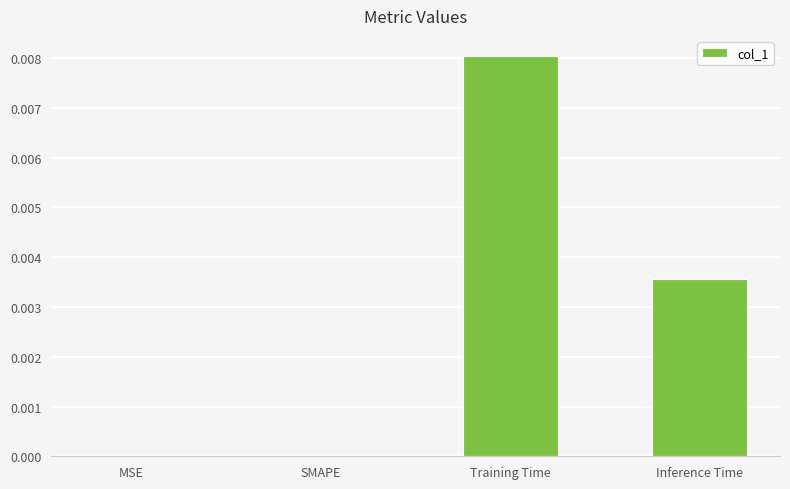

Count the number of data series in this chart.

1